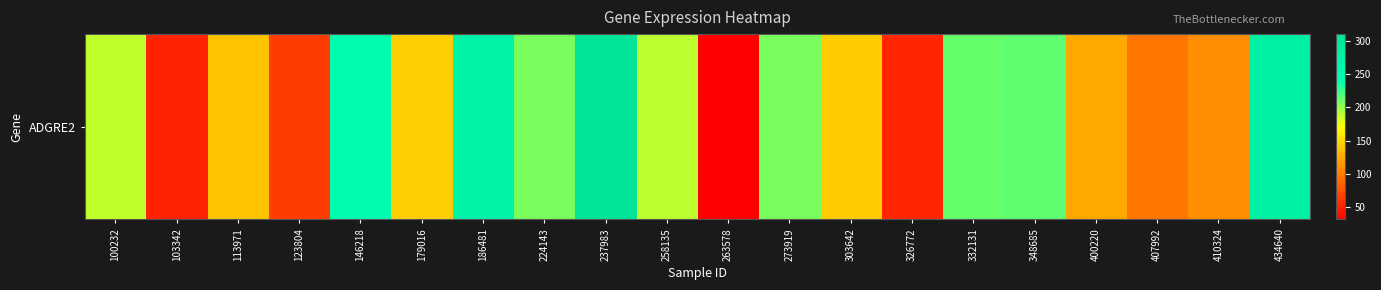

Reading left to right, what are all the values shown in this chart?

187.4	50.5	138.8	64.7	247.8	143.7	271.1	208.0	310.8	188.4	30.9	207.6	142.5	51.9	213.2	215.6	123.0	96.1	109.3	279.1